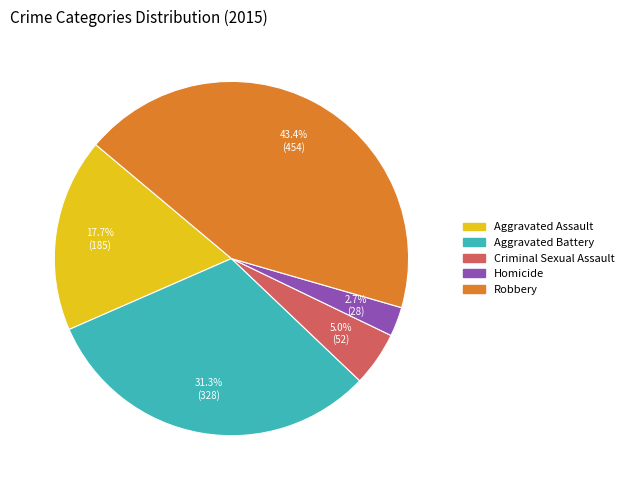

To the nearest percent, what percentage of the pie is Aggravated Battery?

31%